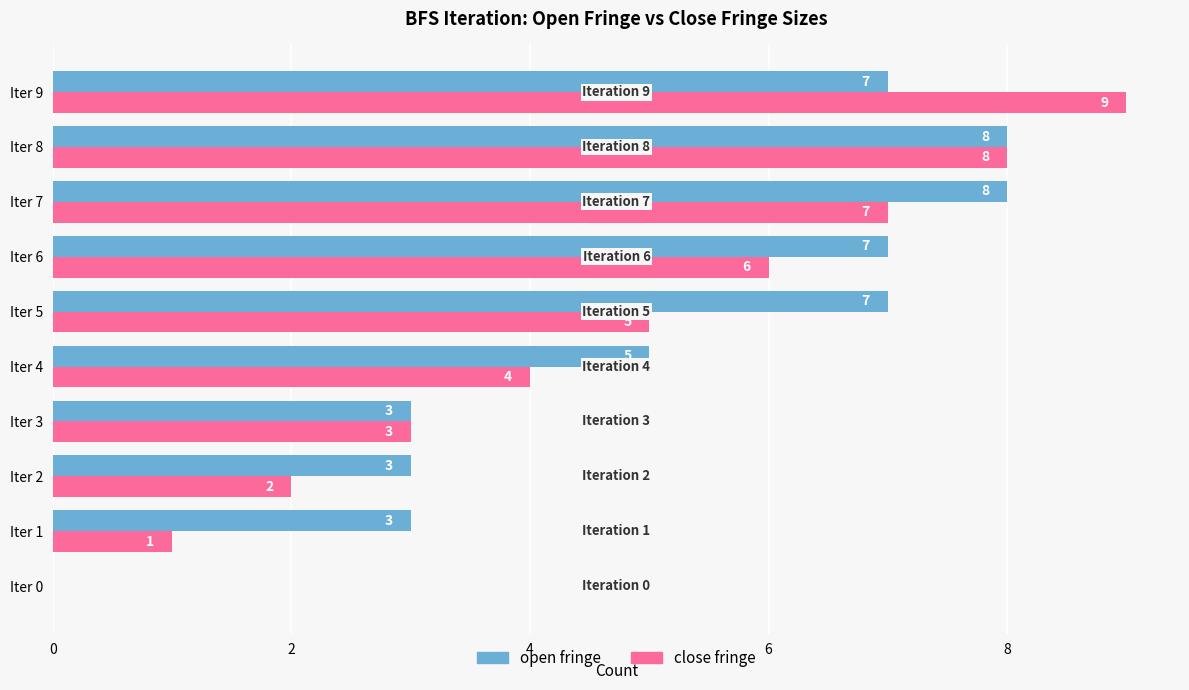

At which label is close fringe closest to 4?

Iter 4